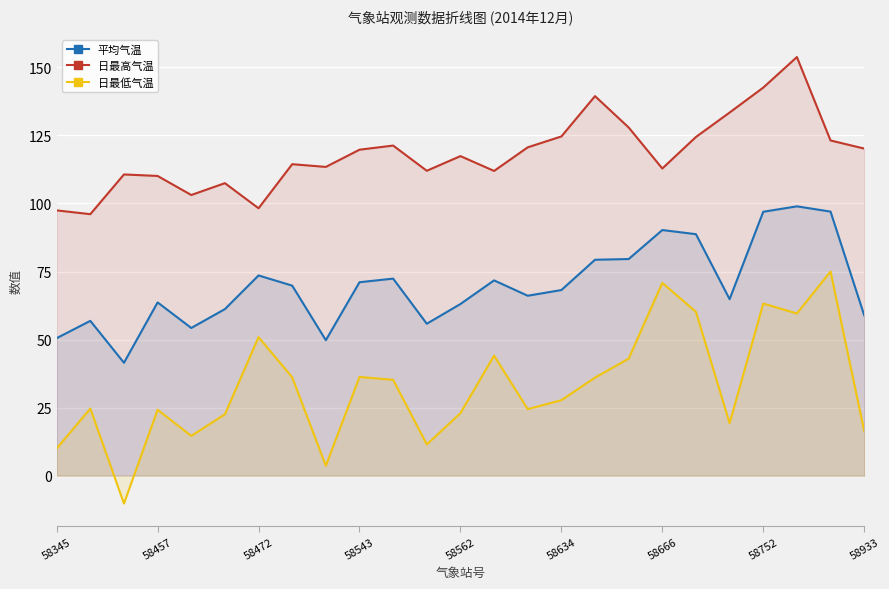

How many negative values does the 日最低气温 series have?

1